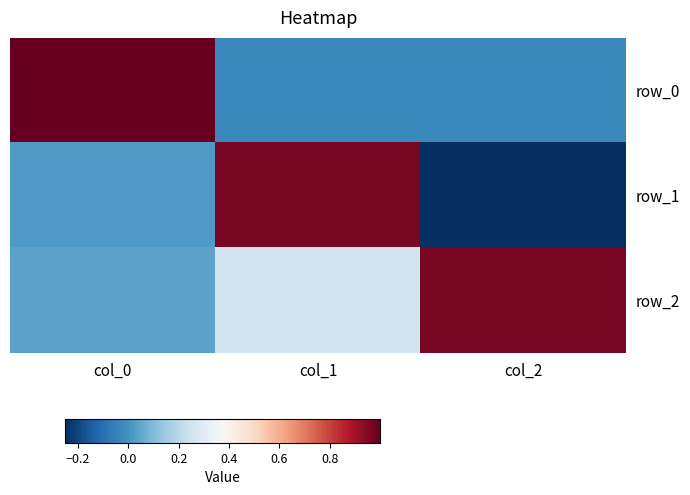

At which label is row_2 closest to 0?

col_0